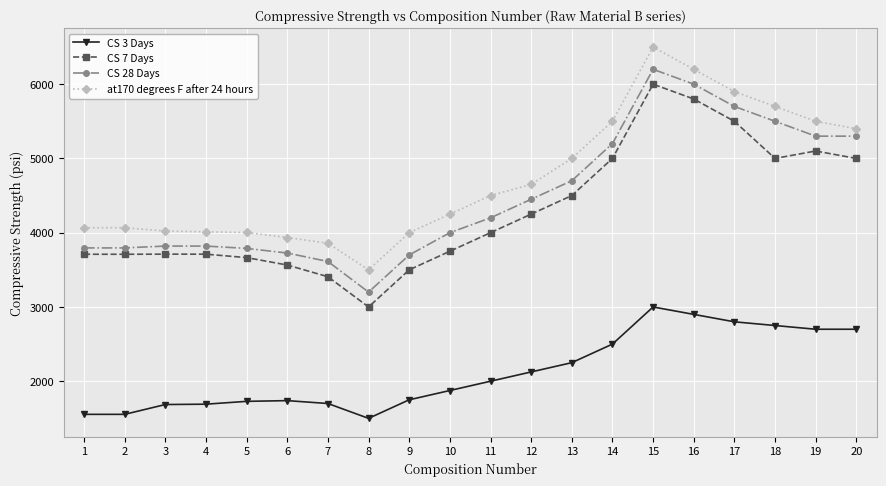

List the series in order of their peak value, highest first.

at170 degrees F after 24 hours, CS 28 Days, CS 7 Days, CS 3 Days